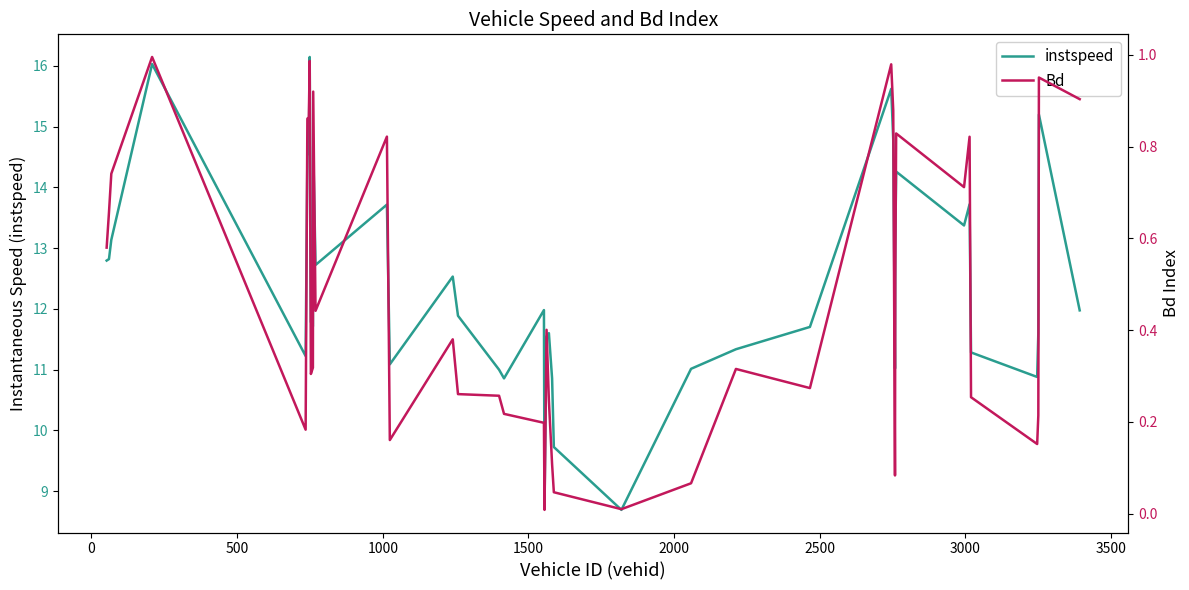

Is this an area chart (filled region under the line)?

No